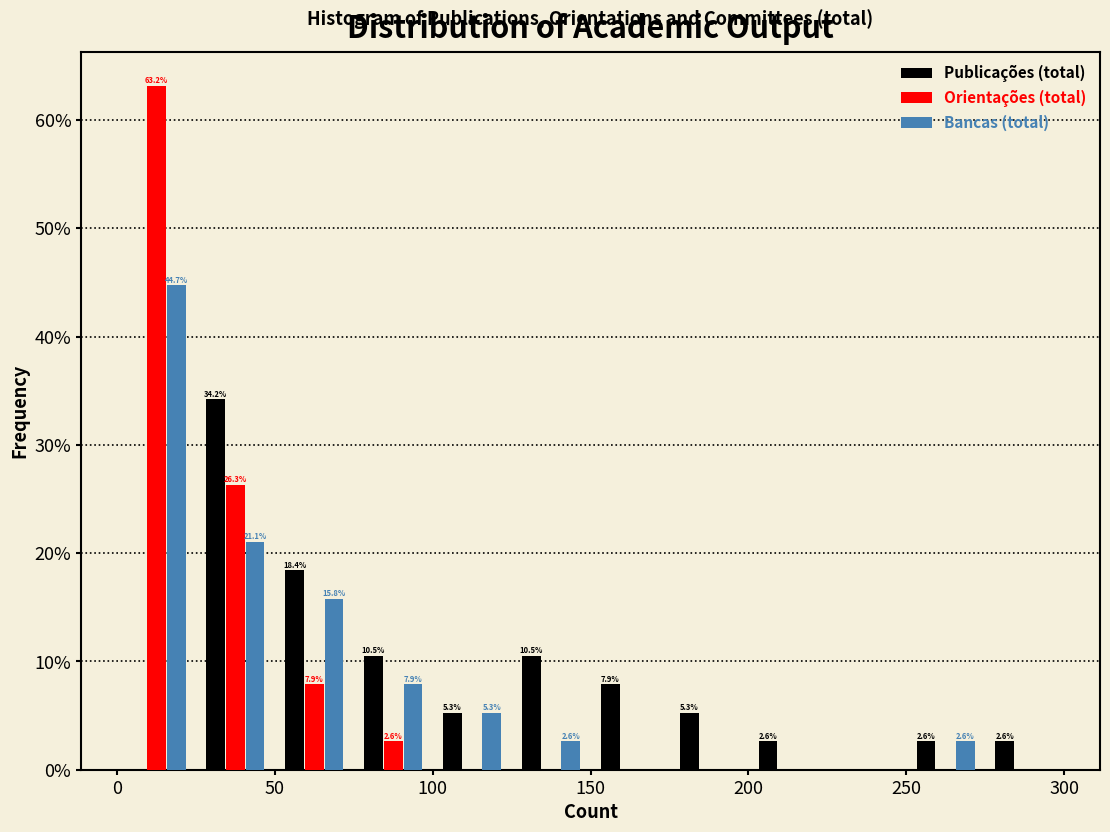

In the Orientações (total) series, which range on the x-axis has the tallest bar?

0 to 25